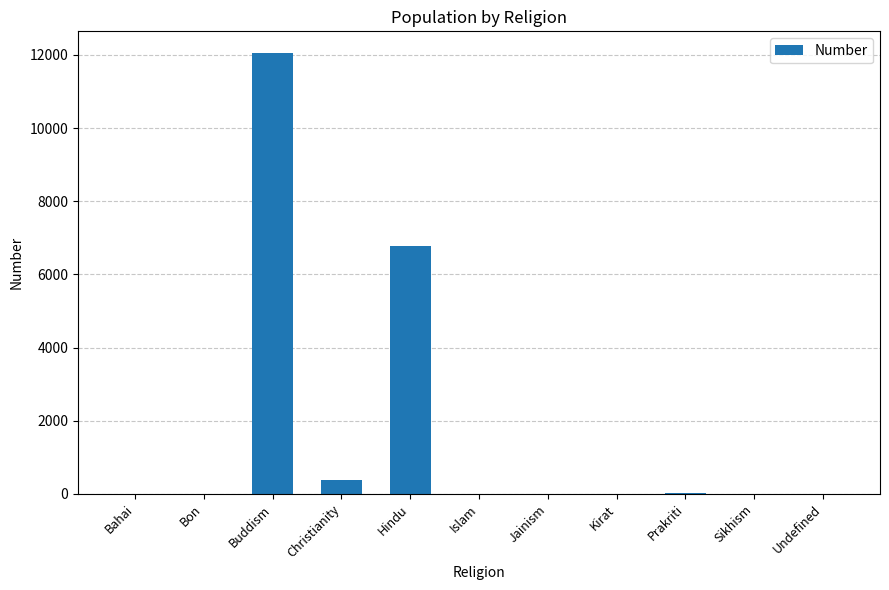

The chart shows a value of 0 at Jainism. True or false?

True